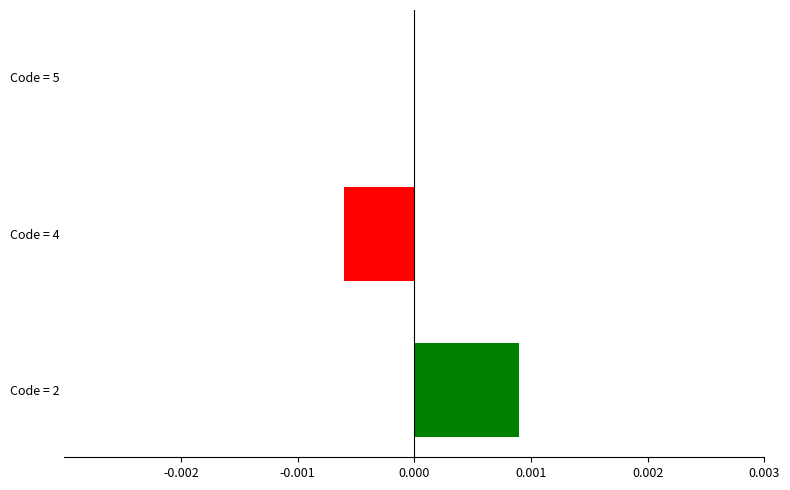

Is it true that the value at Code = 2 is 0.0?

True